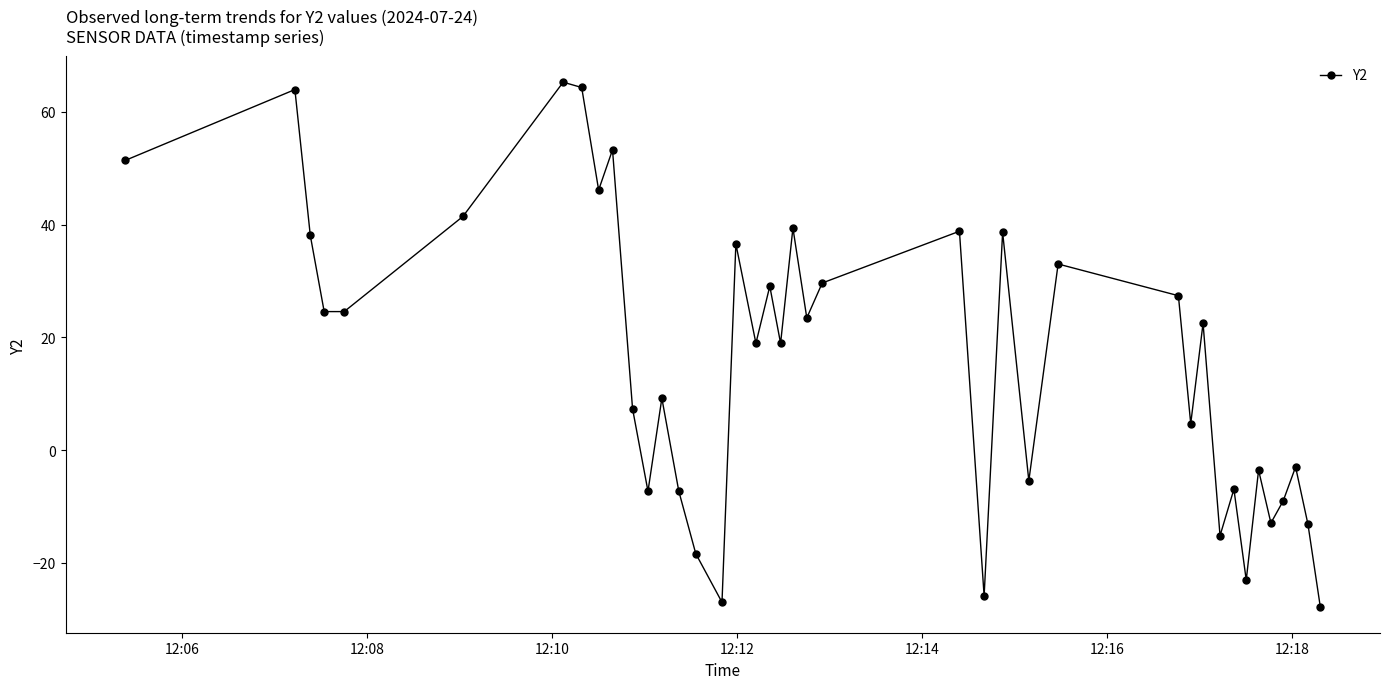

How many points are higher than both their immediate neighbors (excluding endpoints)?

14